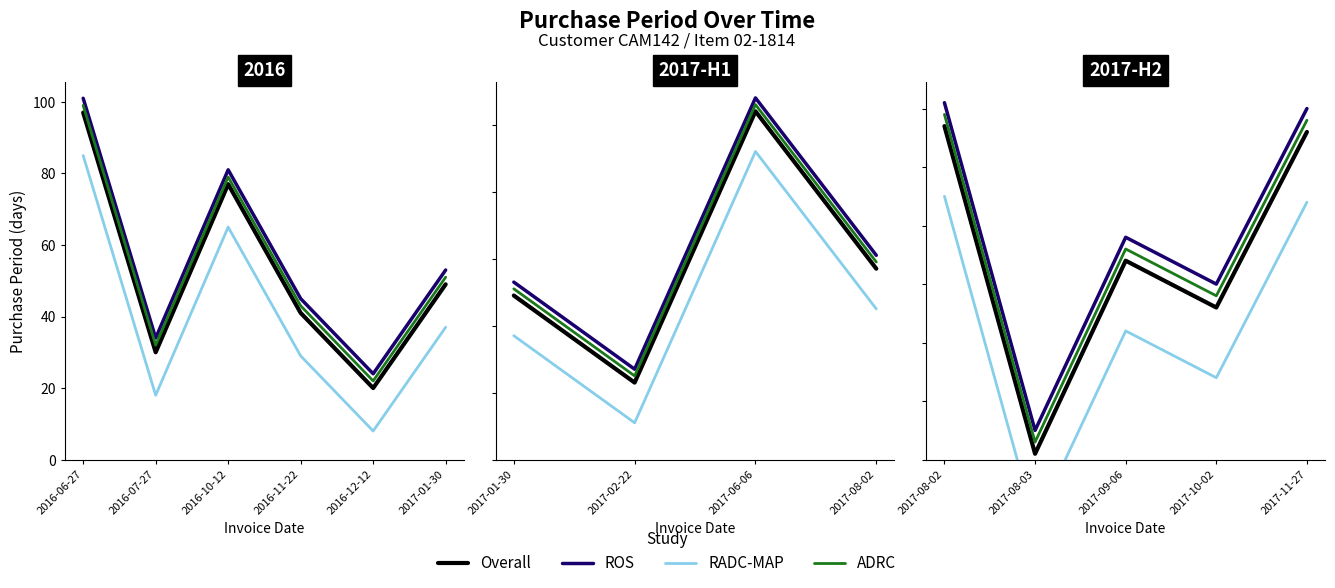

The ADRC series shows 19 at 2017-11-27. True or false?

False